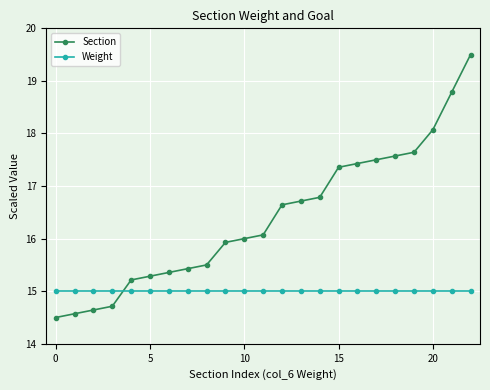

Which series has the largest range (max minus min)?

Section